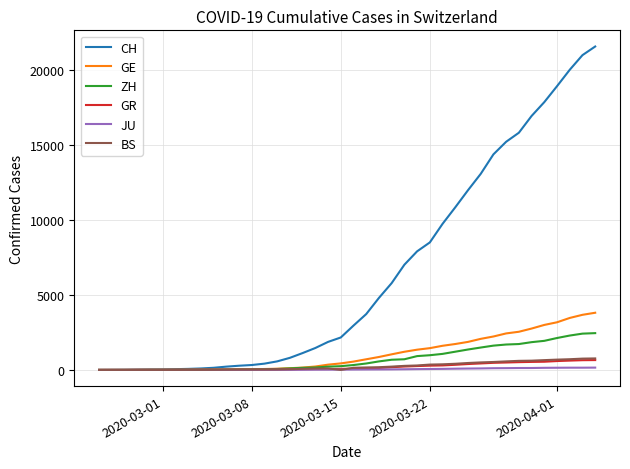

What is the difference between the maximum and minimum values in the JU series?

154